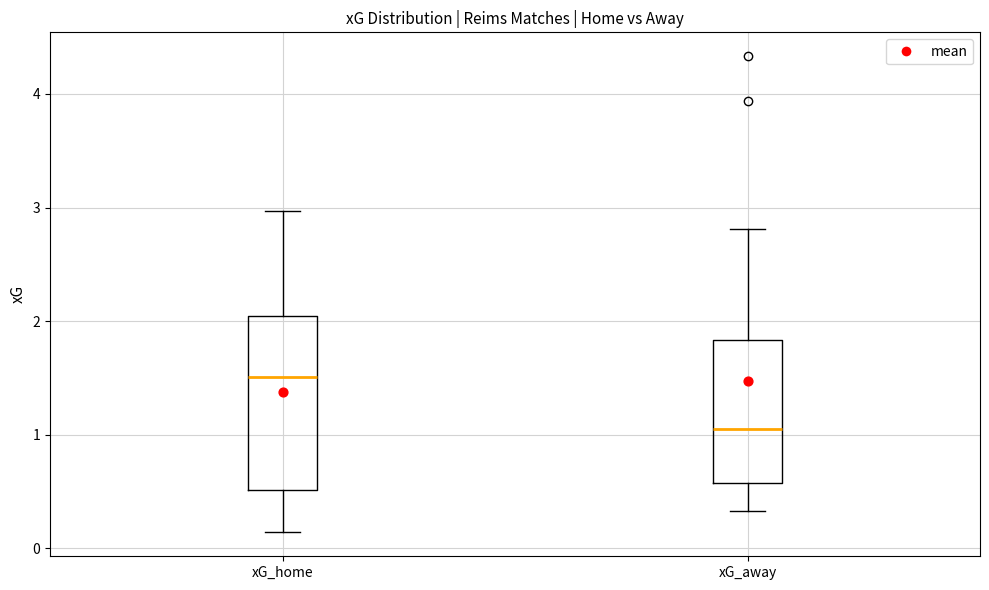

Which box has the highest median line?

xG_home